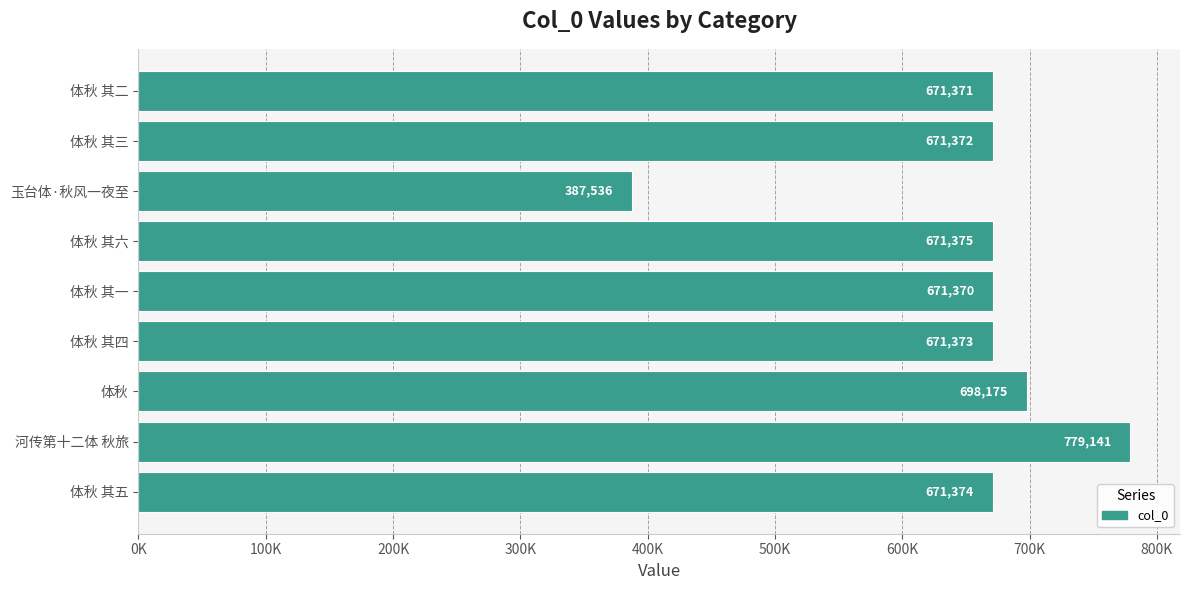

Does the chart contain any negative values?

No